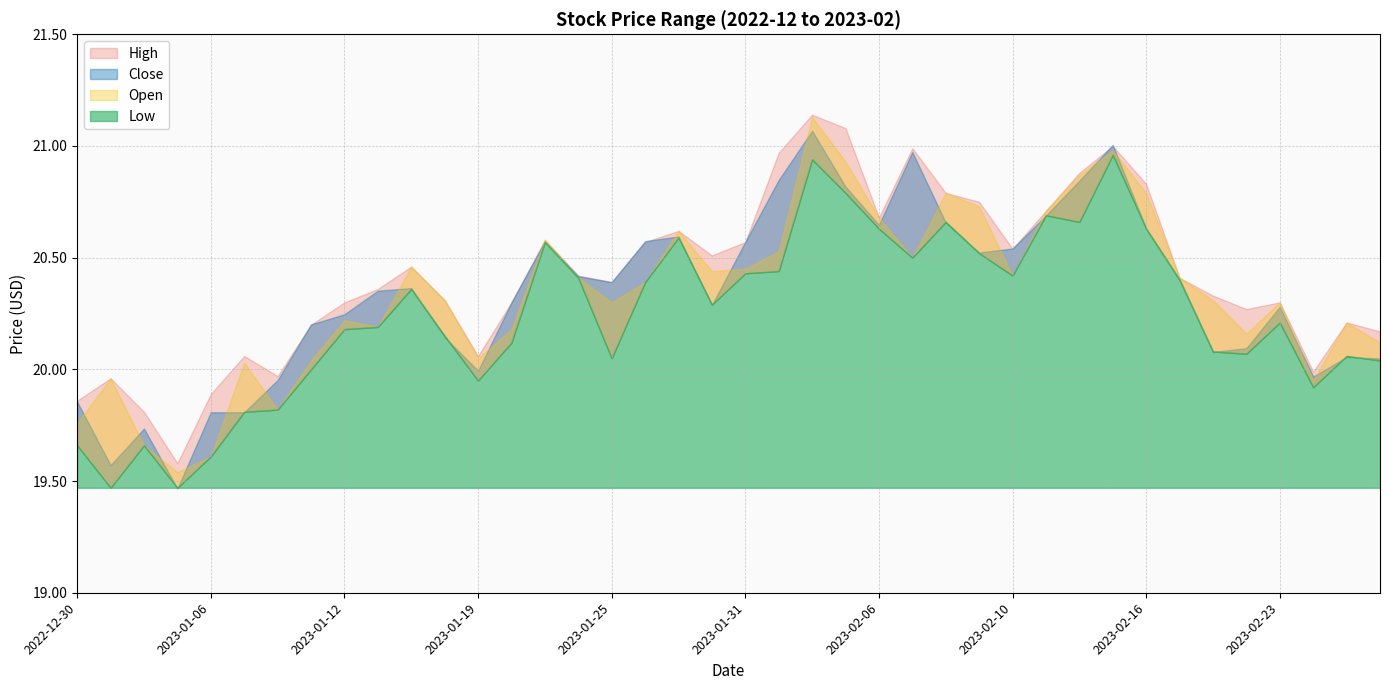

What is the lowest value of the Low series?

19.5